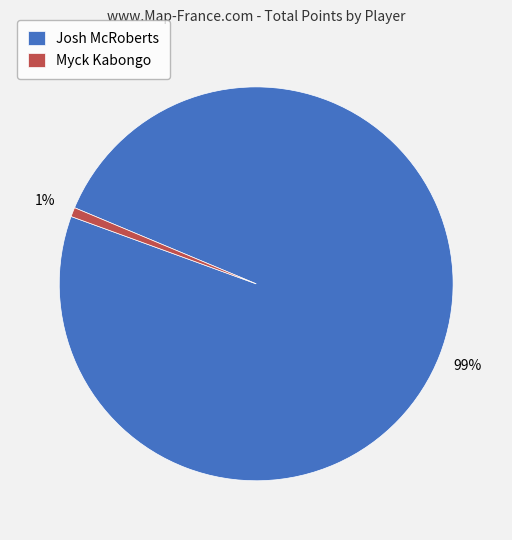

Combined, do Myck Kabongo and Josh McRoberts account for over 50%?

Yes